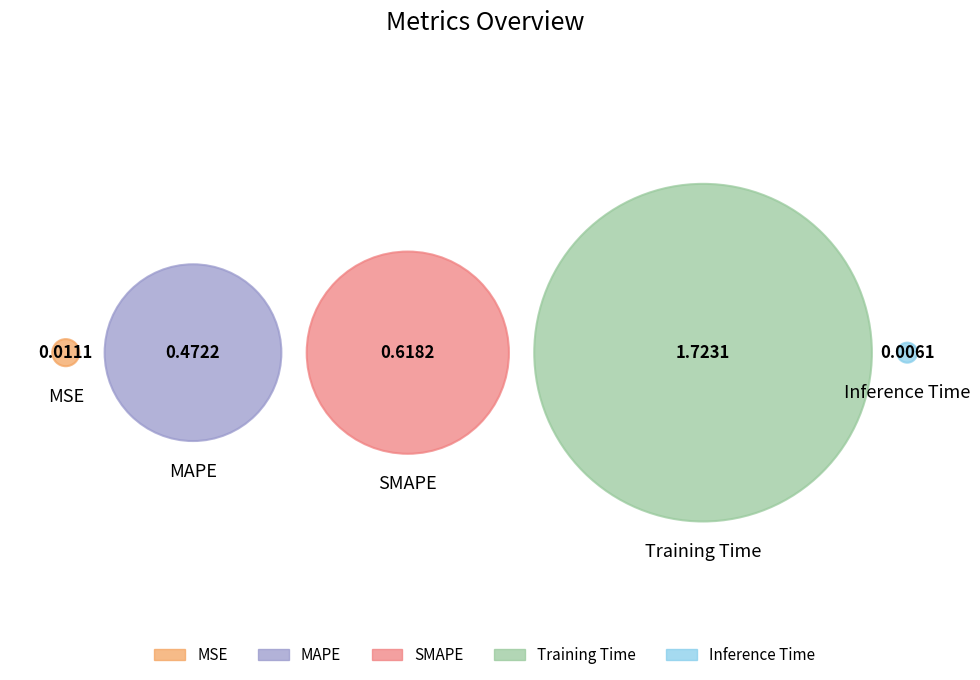

What is the change in value from MAPE to Training Time?

+1.3